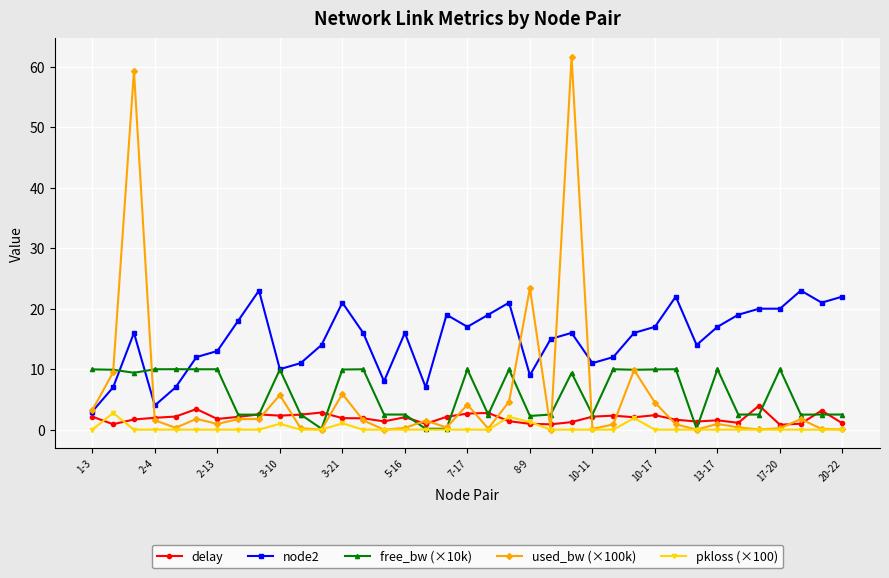

Which series has the largest range (max minus min)?

used_bw (×100k)